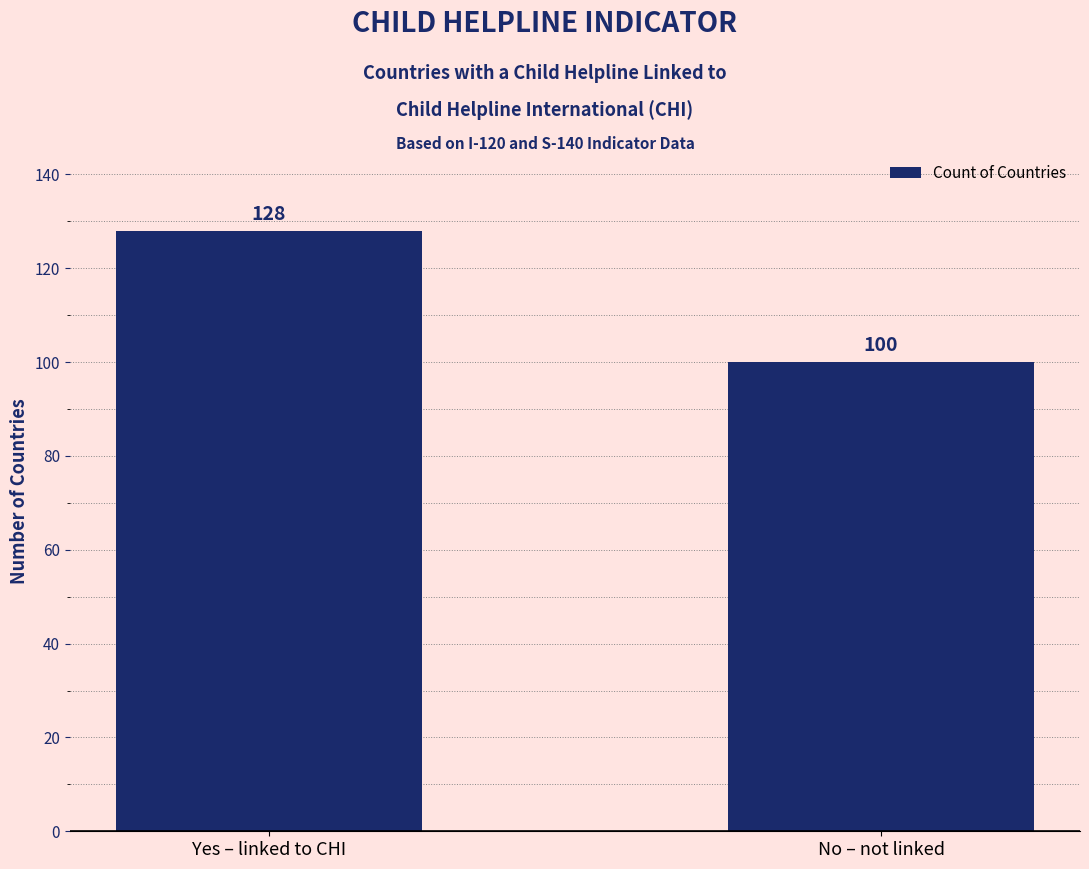

Approximately how many times larger is the value at Yes – linked to CHI compared to No – not linked?

1.3